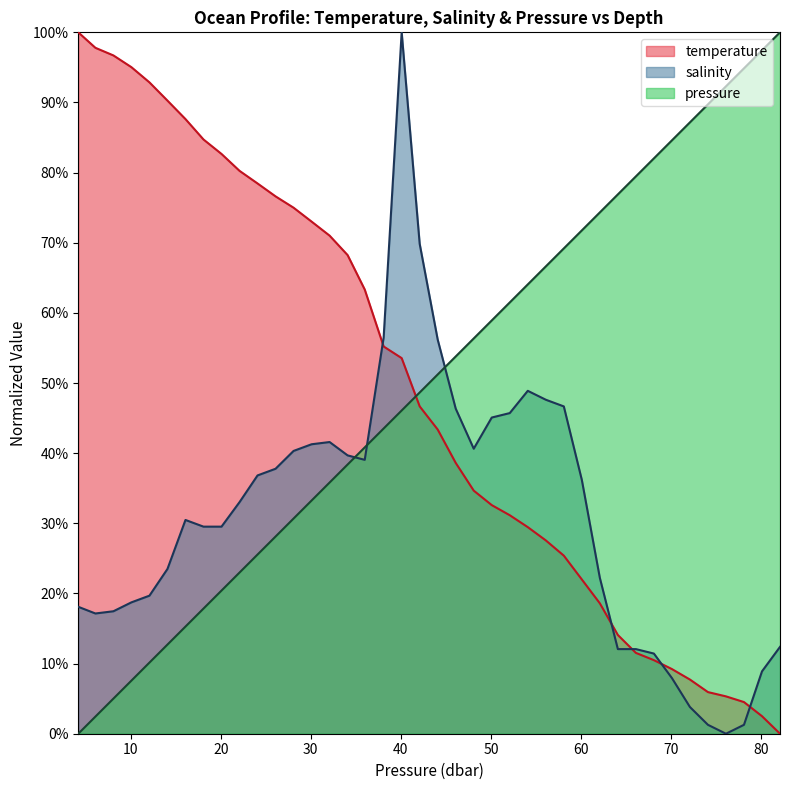

Which series has the widest spread of values?

pressure